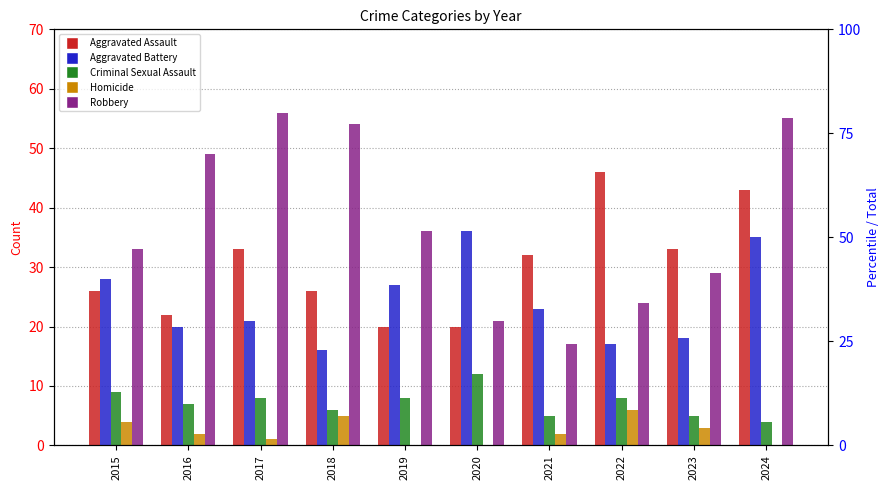

What are all the series names shown in the legend?

Aggravated Assault, Aggravated Battery, Criminal Sexual Assault, Homicide, Robbery